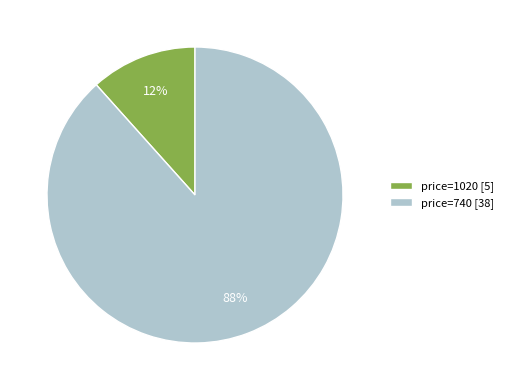

Is there a majority slice in this chart?

Yes